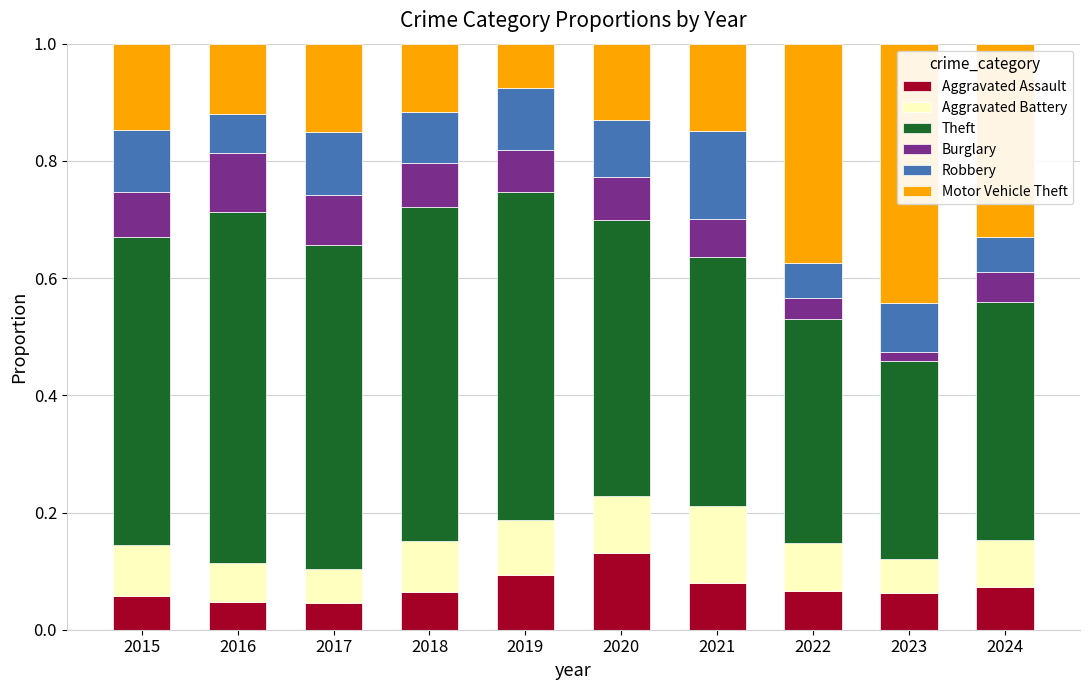

What is the total value across all series at 2017?

1.0